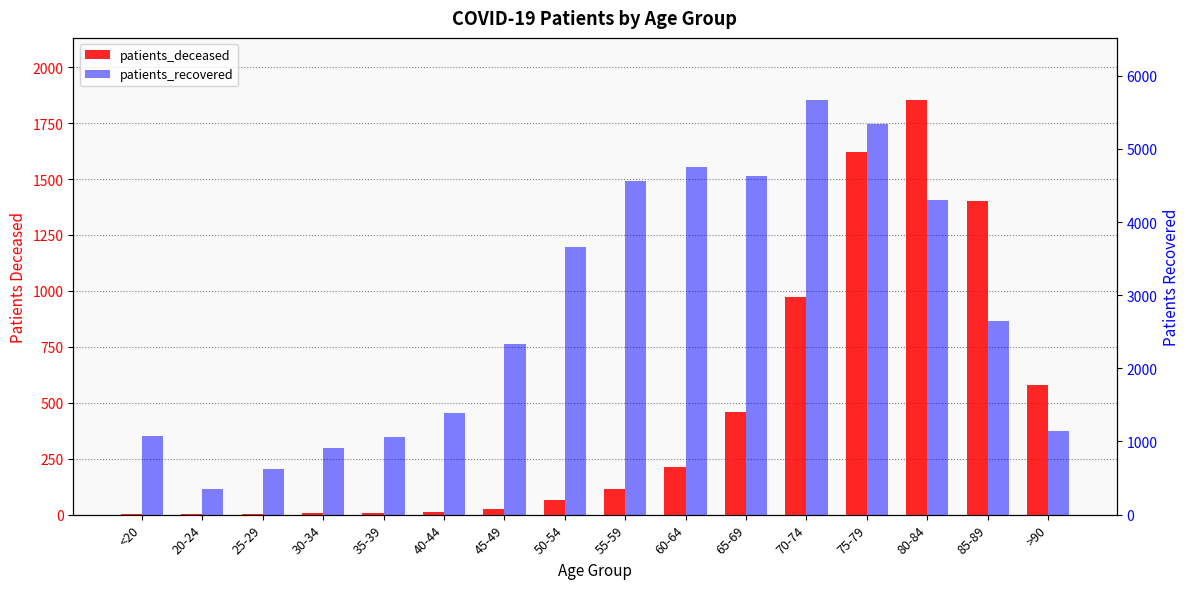

What is the difference between the second highest and second lowest values in the patients_deceased series?

1620